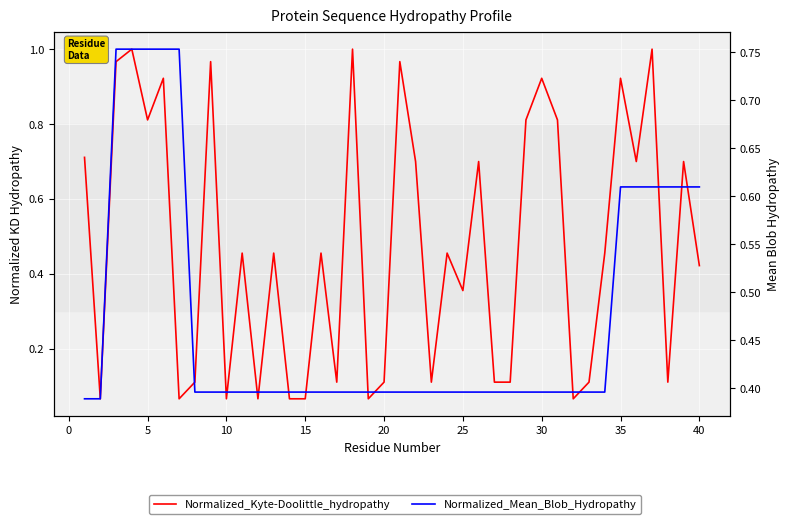

What is the smallest value displayed?

0.1